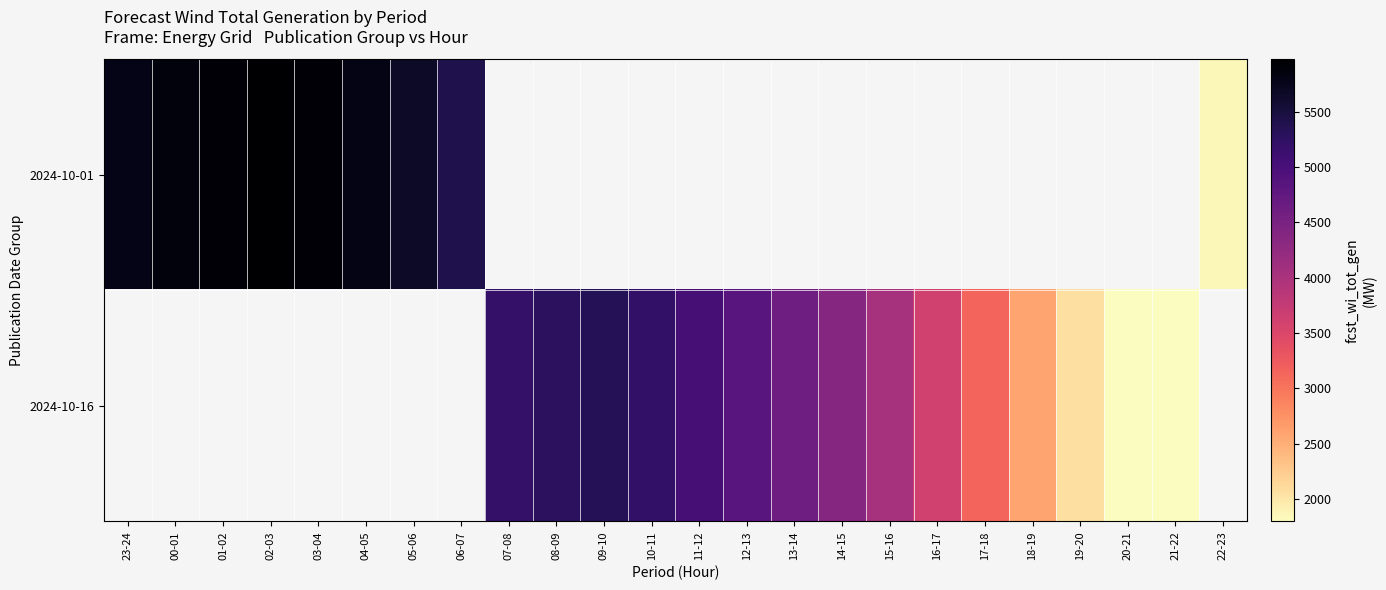

Which series has the largest range (max minus min)?

2024-10-01